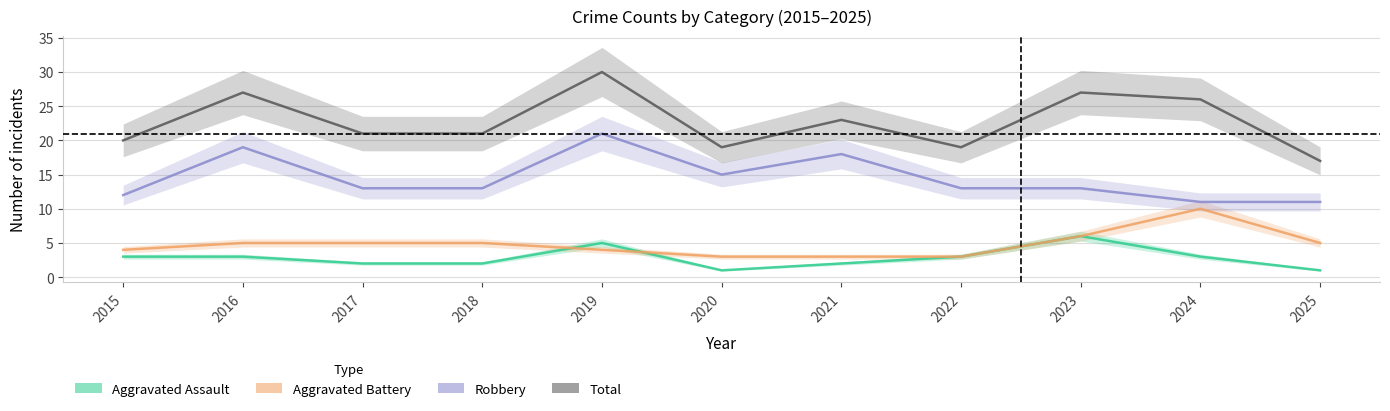

How many lines are shown in the chart?

4